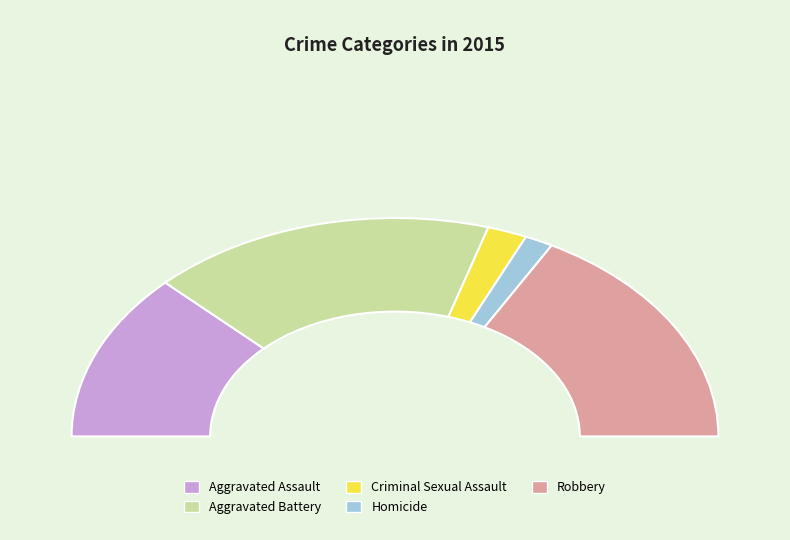

To the nearest percent, what is the difference between the largest and smallest slice percentages?

32%